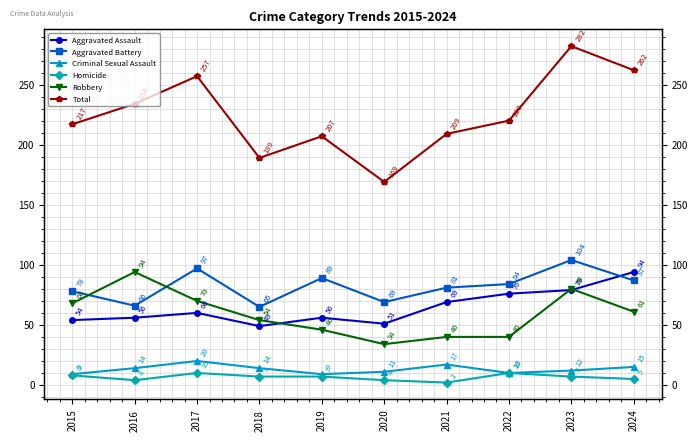

What is the difference between the maximum and minimum values in the Criminal Sexual Assault series?

11